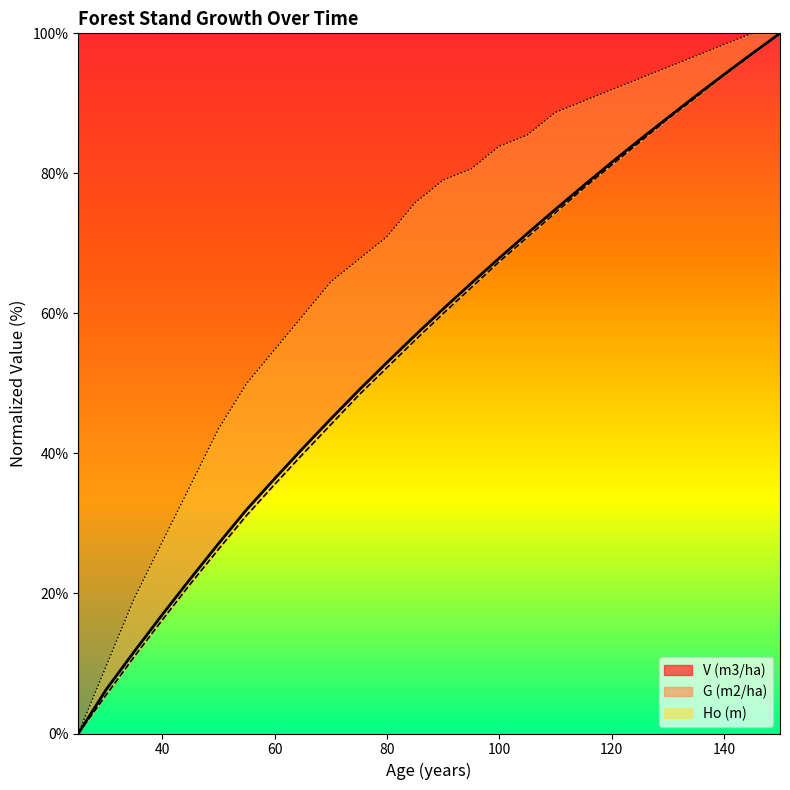

What is the value of the G (m2/ha) point at the 10th from the left?

44.1